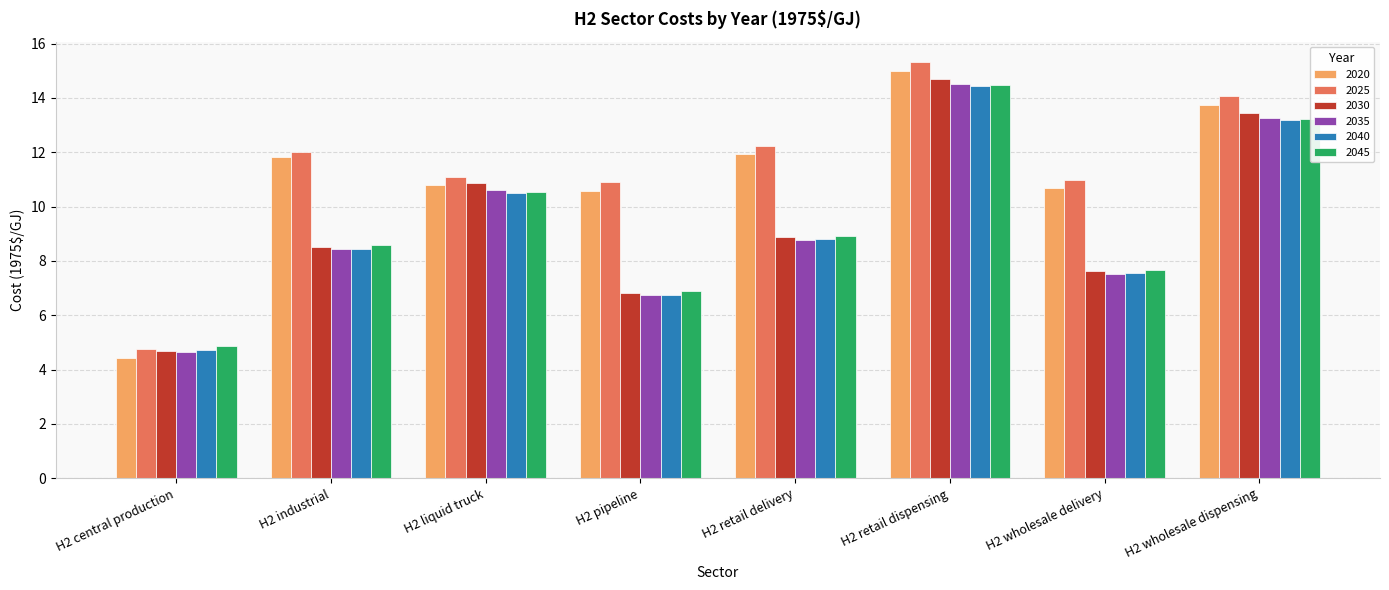

True or false: 2030 has a value of 5.9 at H2 retail delivery.

False